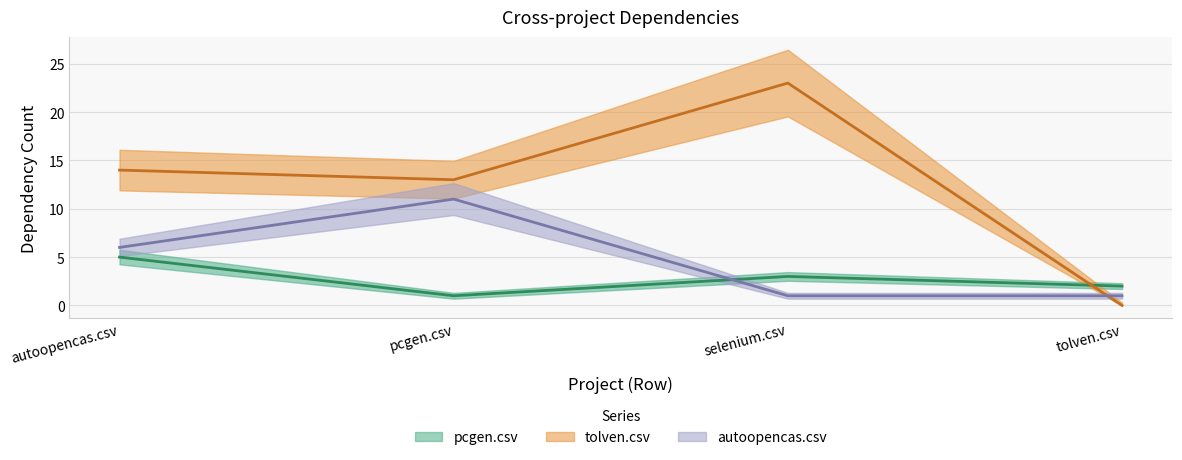

How many values in the pcgen.csv series are below 3?

2